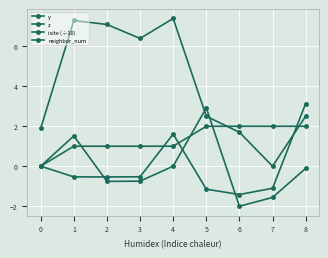

How many categories are shown in the chart?

9